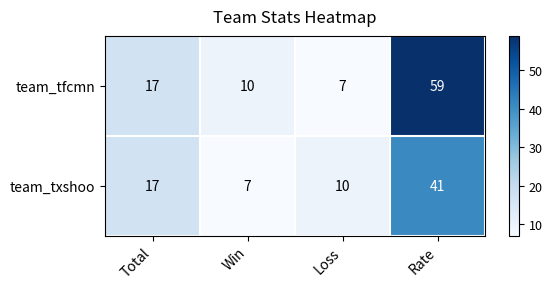

Which series has the largest total across all categories?

team_tfcmn